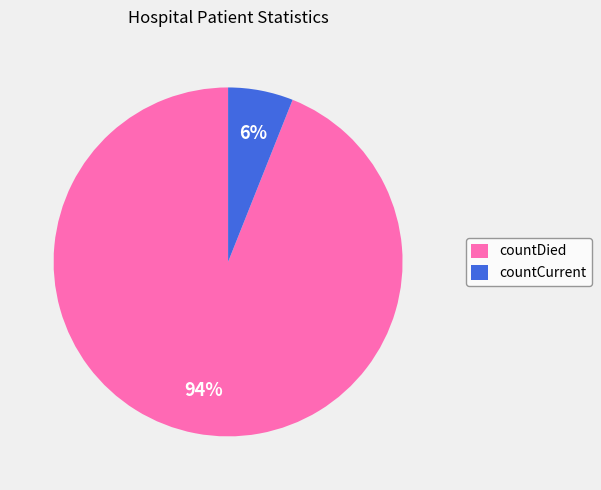

What is the majority slice?

countDied